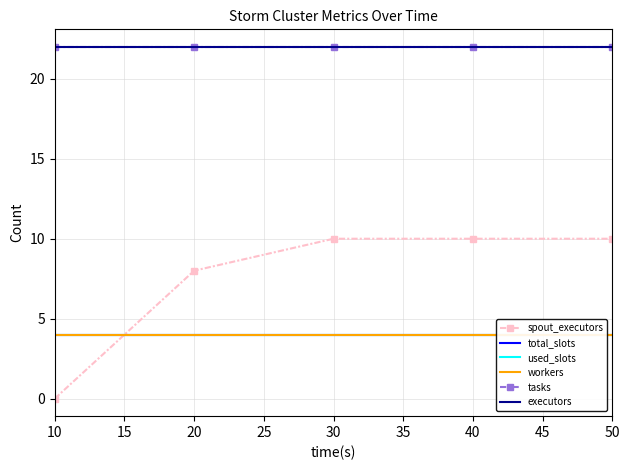

Count the number of data series in this chart.

6